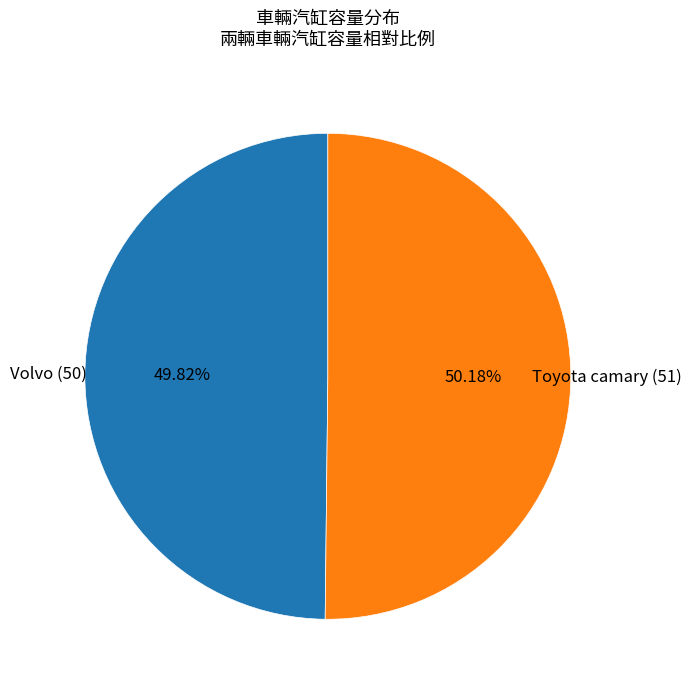

Count the number of slices in the pie.

2